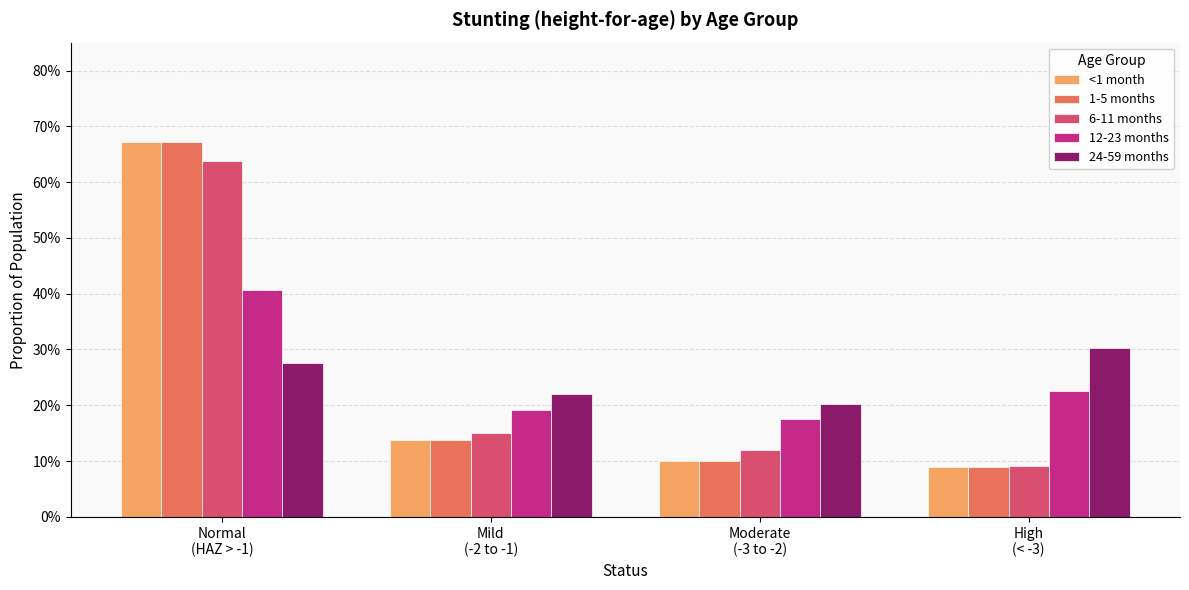

The <1 month series shows 1.2 at Normal
(HAZ > -1). True or false?

False